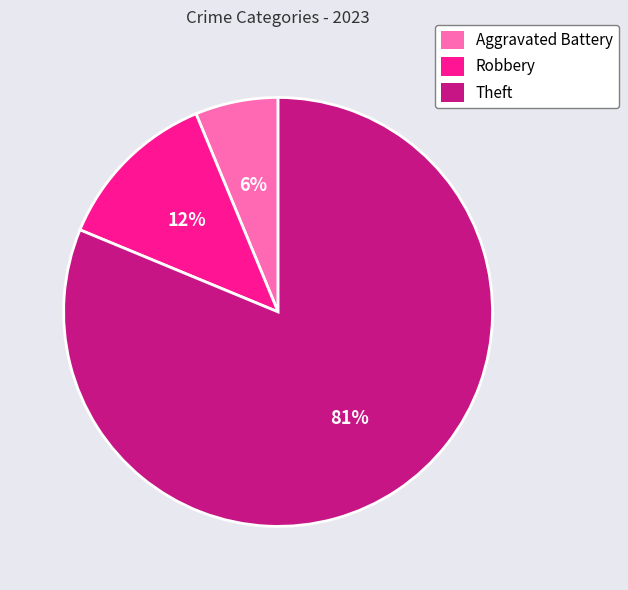

Which category has the smallest portion of the pie?

Aggravated Battery